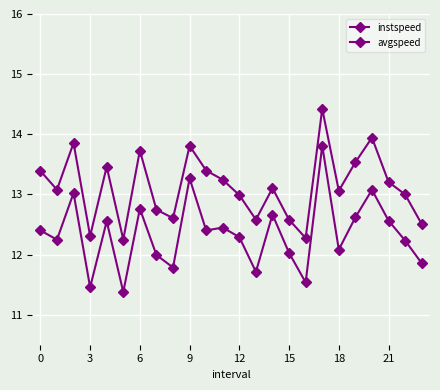

True or false: instspeed and avgspeed intersect in this chart.

False